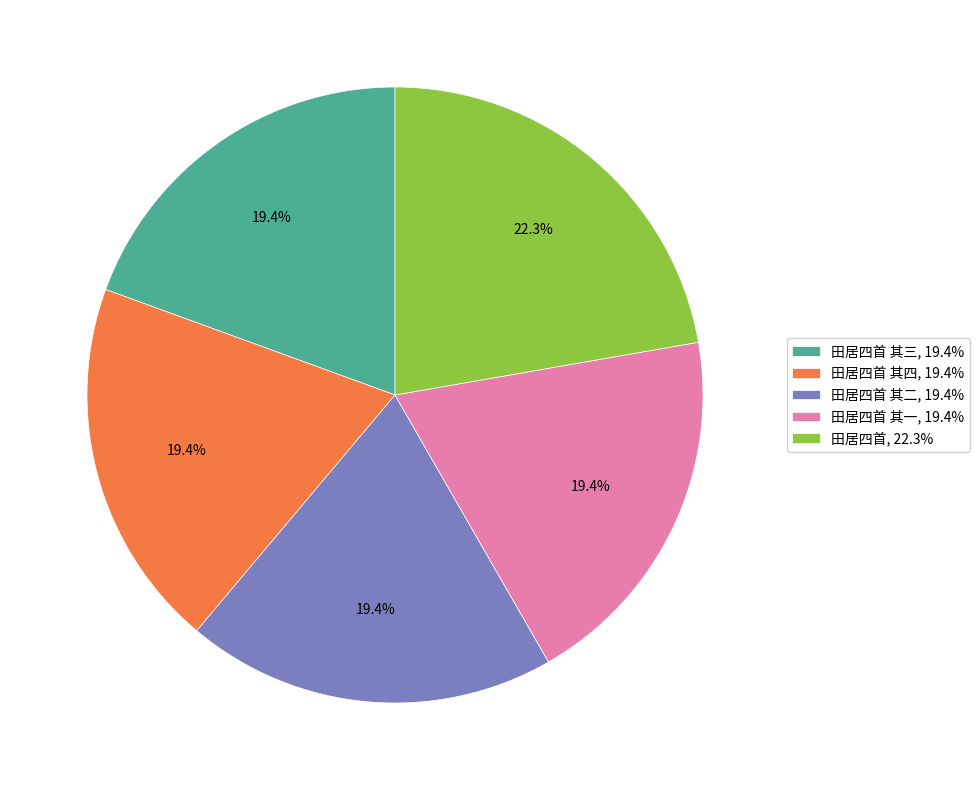

Which category has the biggest portion of the pie?

田居四首, 22.3%